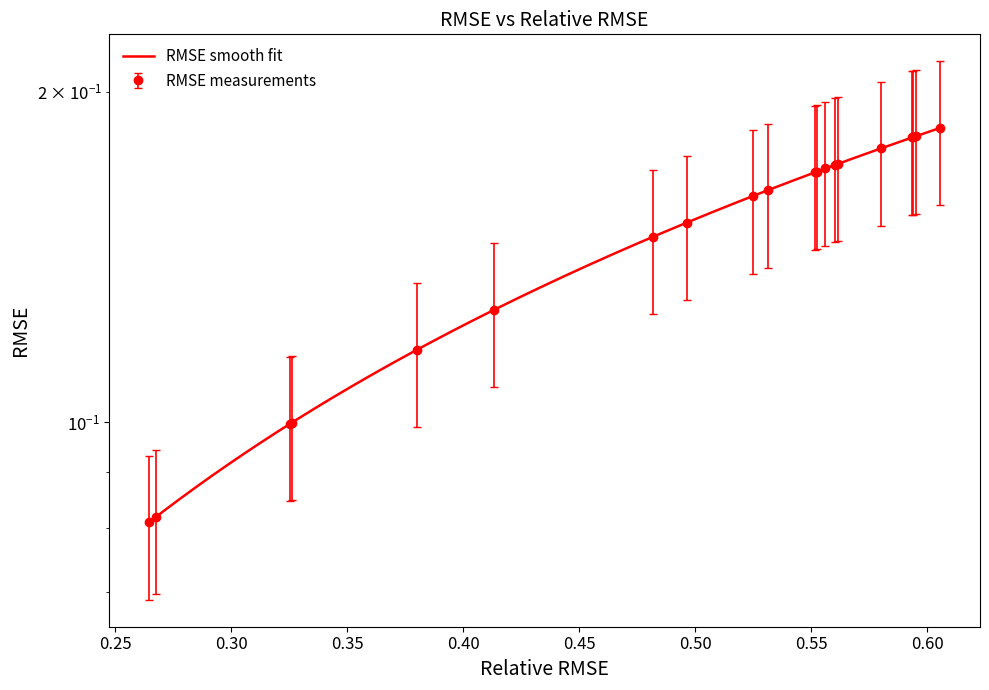

How many values are between 0 and 1?

20